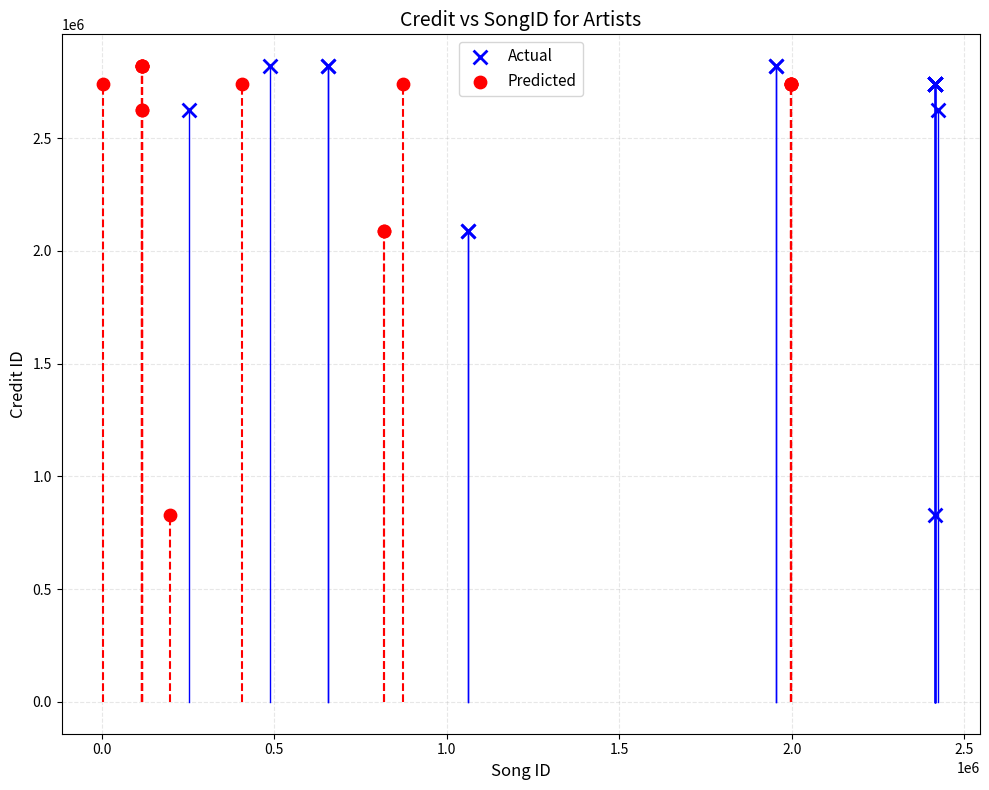

What are all the series names shown in the legend?

Actual, Predicted